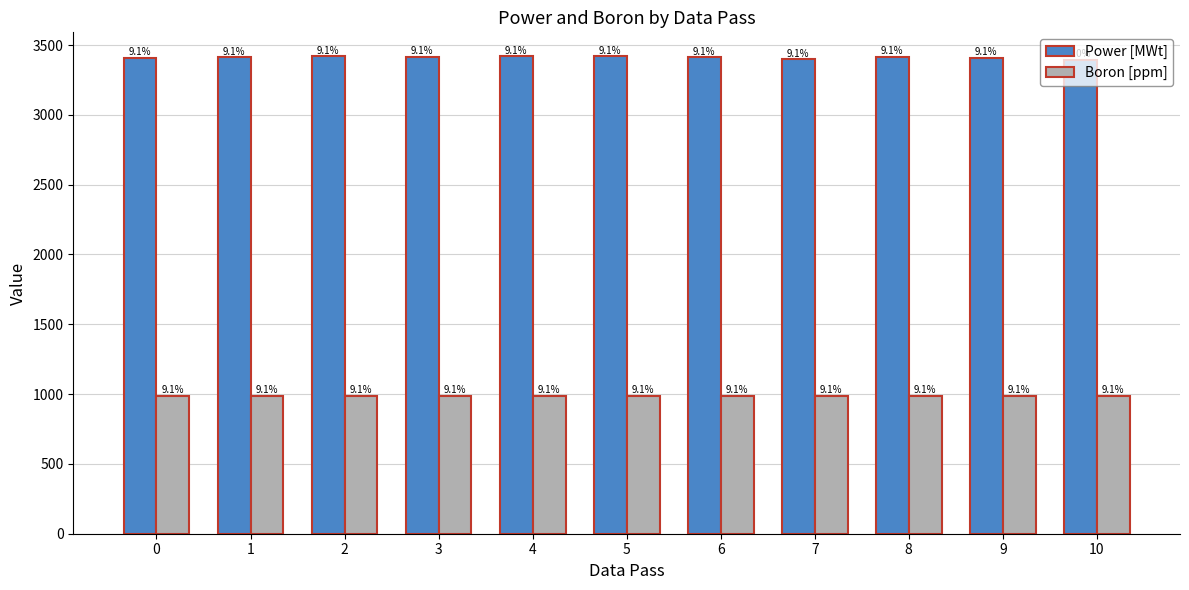

What is the lowest value of the Power [MWt] series?

3393.0